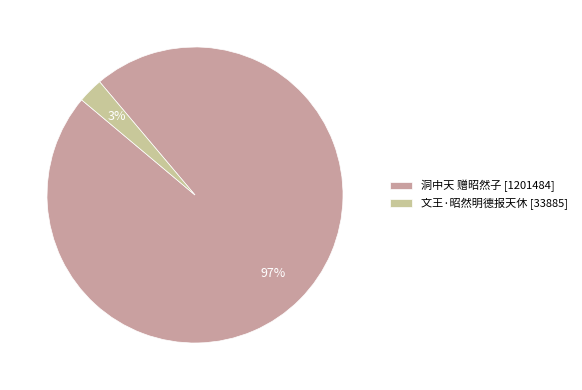

To the nearest percent, what is the combined percentage of 文王·昭然明德报天休 [33885] and 洞中天 赠昭然子 [1201484]?

100%